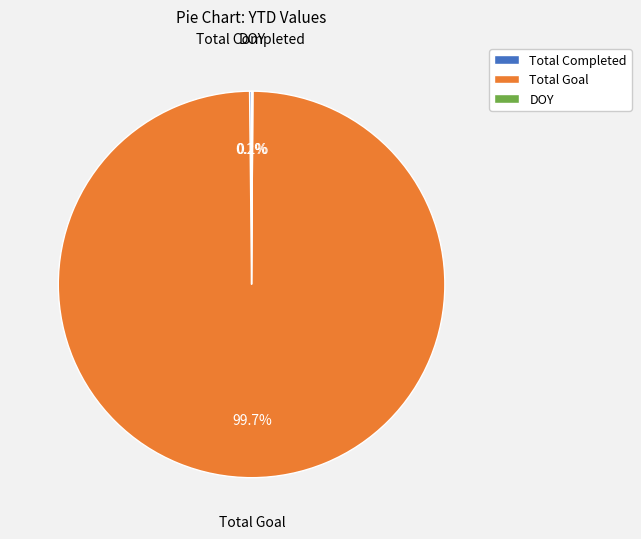

What is the largest slice in the pie chart?

Total Goal